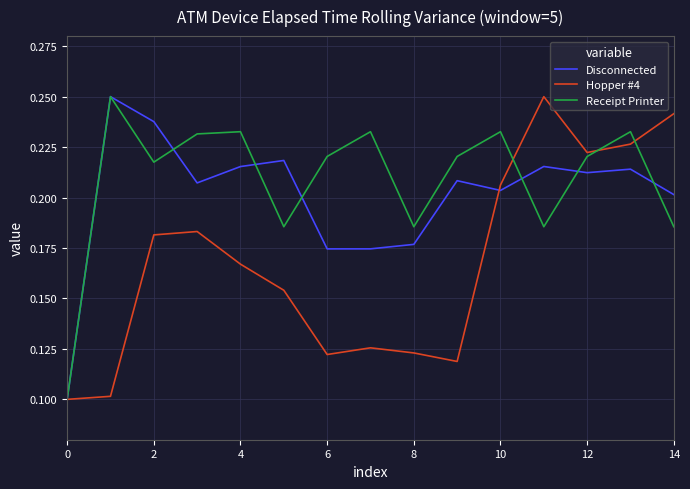

List the series in order of their overall mean, lowest first.

Hopper #4, Disconnected, Receipt Printer